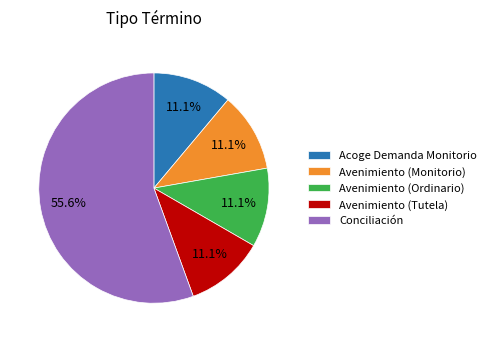

Does Avenimiento (Tutela) account for over 50% of the chart?

No